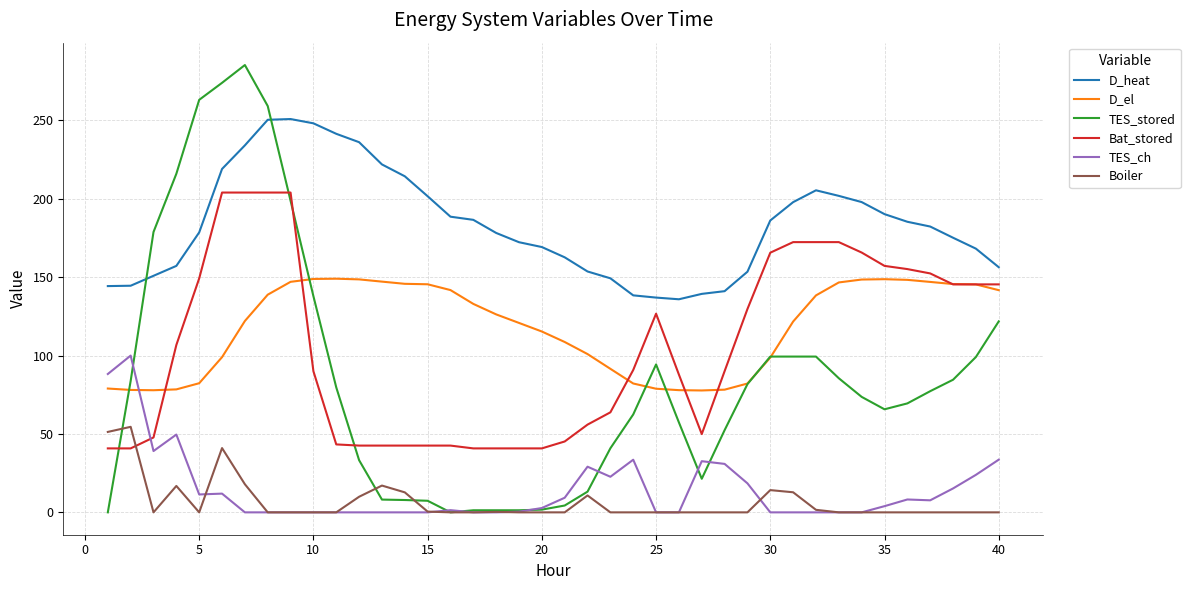

Which series has the widest spread of values?

TES_stored